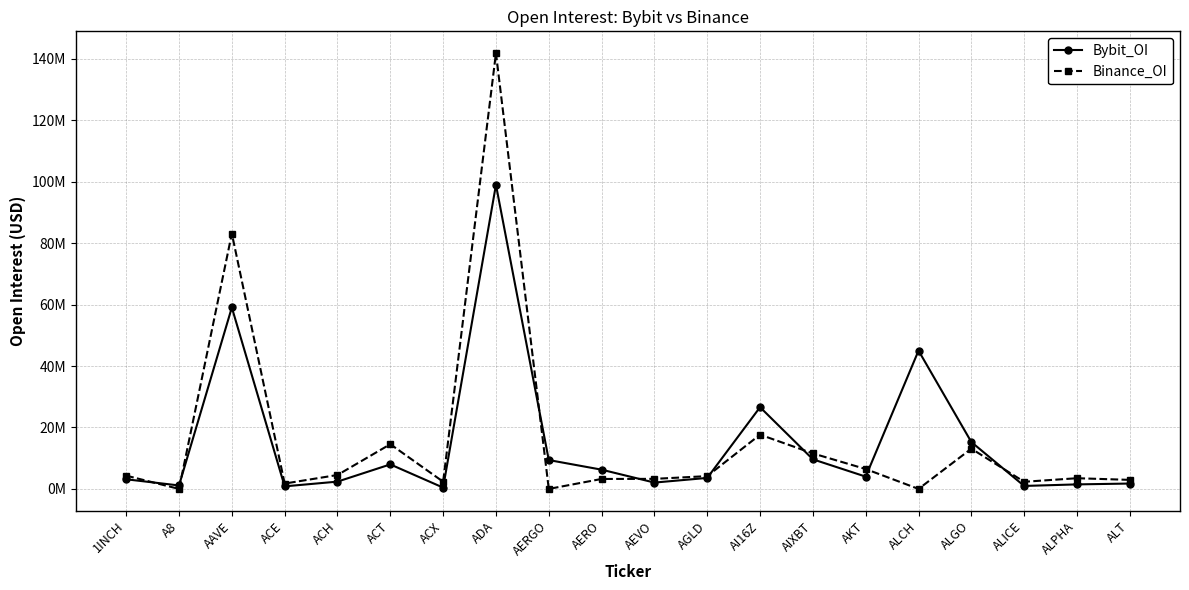

Which series has the largest total across all categories?

Binance_OI